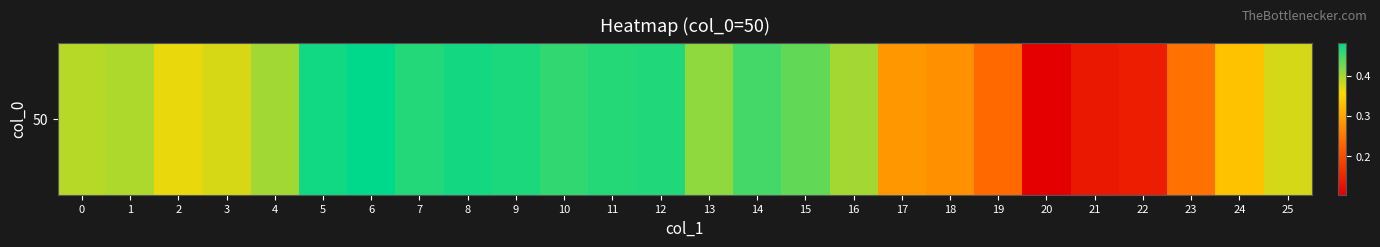

How many values are between 0 and 1?

26